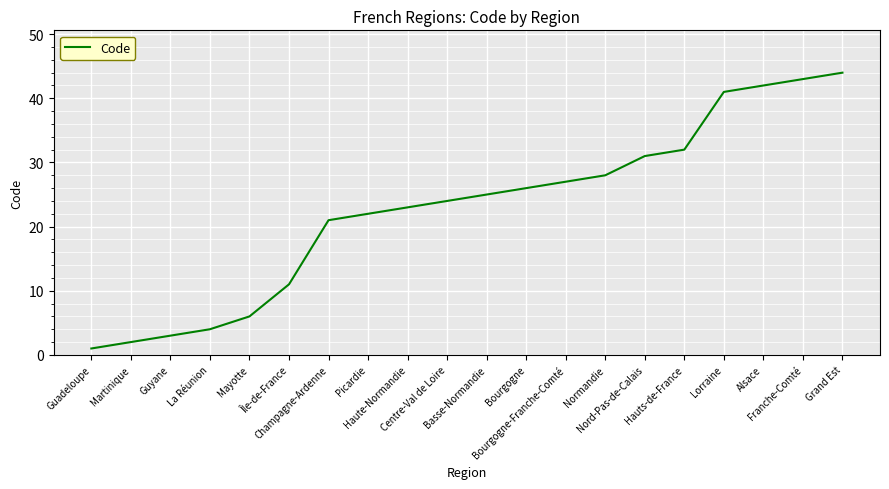

Reading left to right, transcribe all the data shown in this chart.

1	2	3	4	6	11	21	22	23	24	25	26	27	28	31	32	41	42	43	44